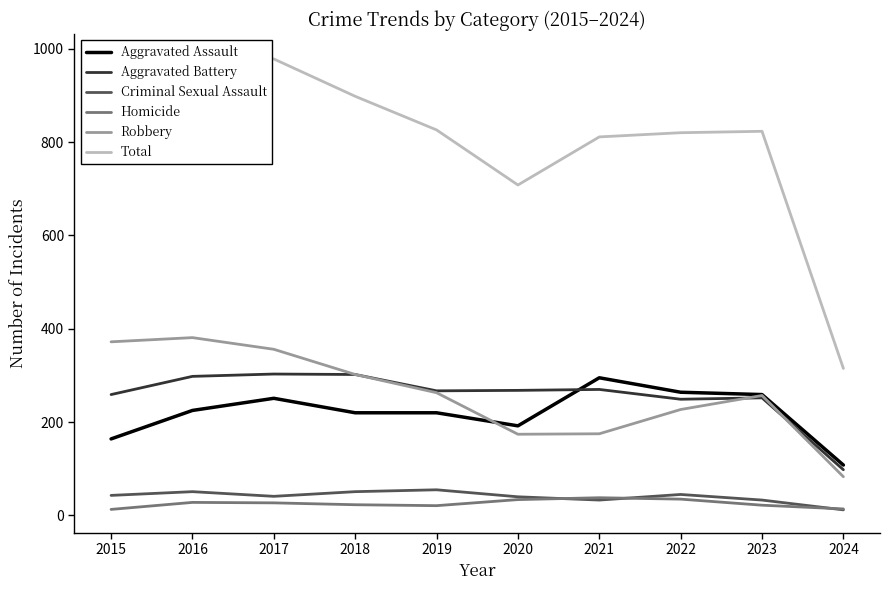

Which series changed the most between 2020 and 2022?

Total